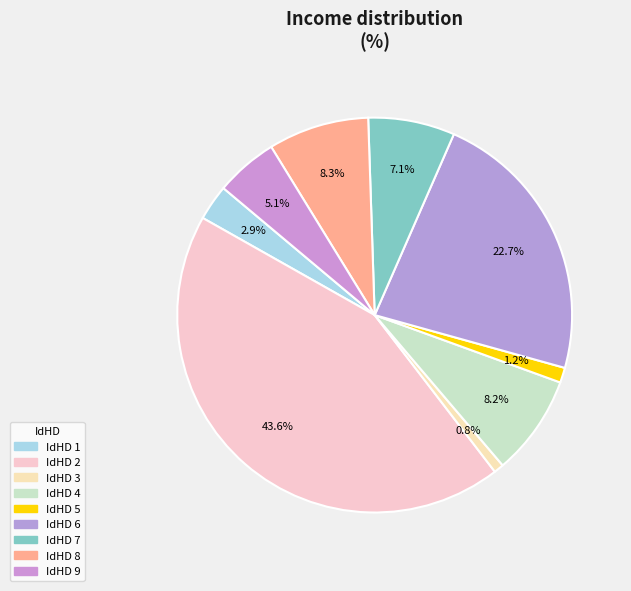

How many slices are in this pie chart?

9